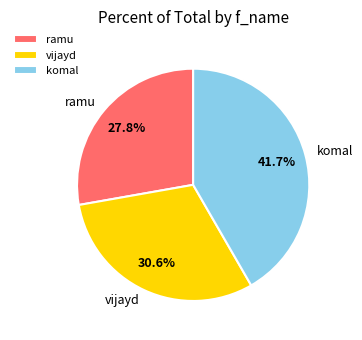

What is the total percentage of vijayd and ramu?

58.3%